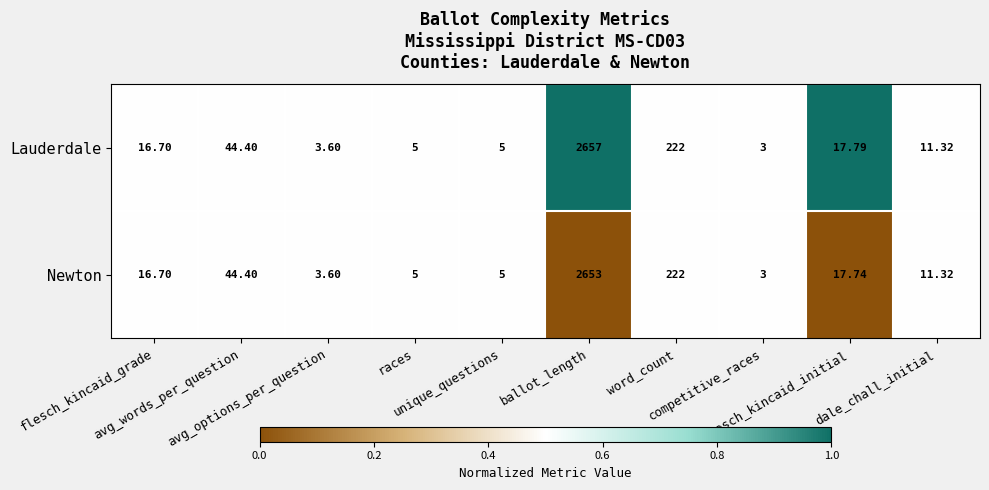

Which series has the largest total across all categories?

Lauderdale